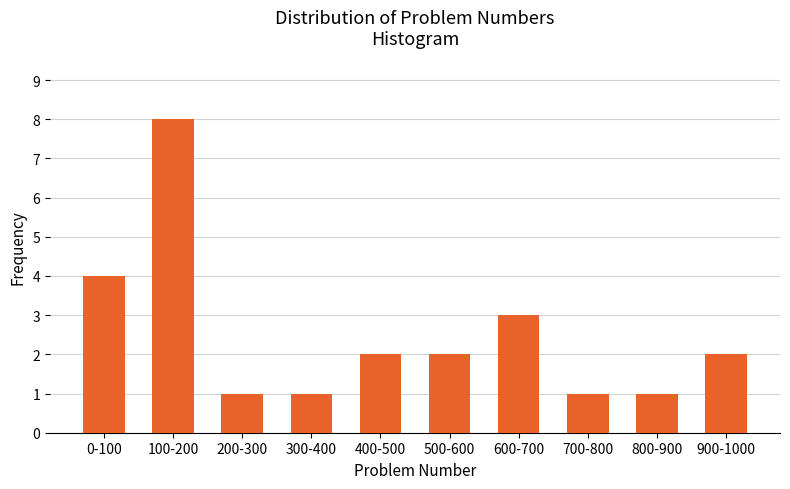

Reading left to right, what are all the values shown in this chart?

4	8	1	1	2	2	3	1	1	2